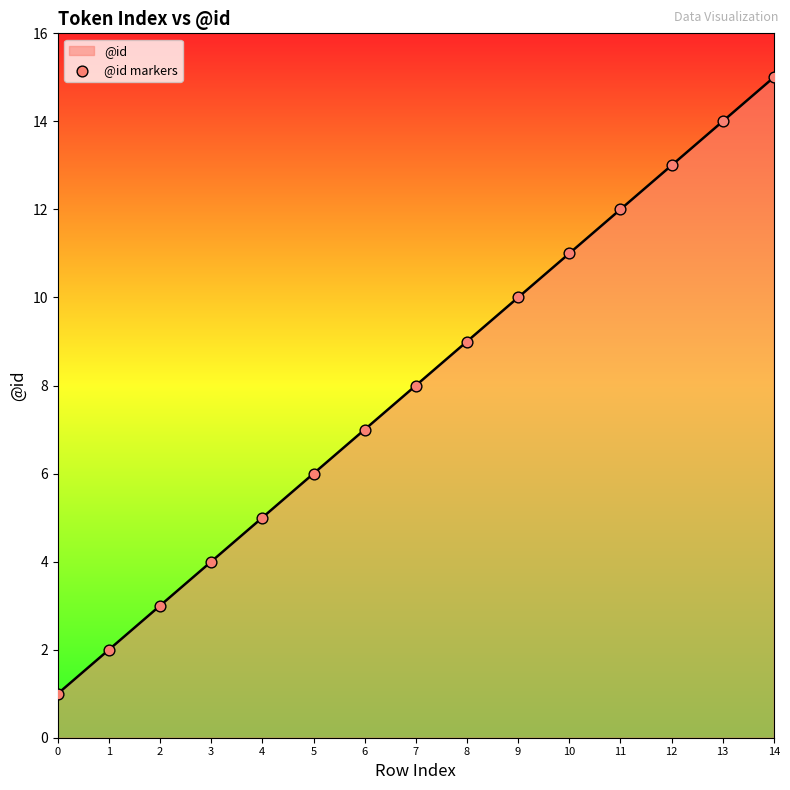

What is the change in value from 6 to 13?

+7